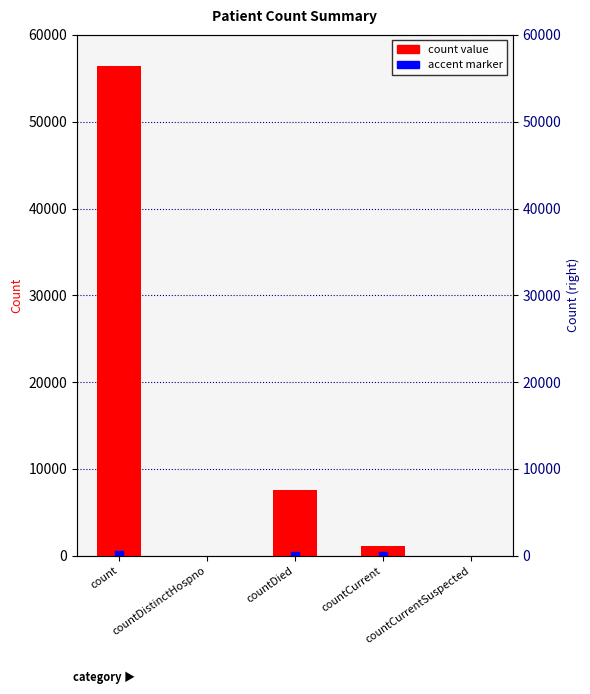

What is the ratio of the value at countDied to the value at count?

0.1